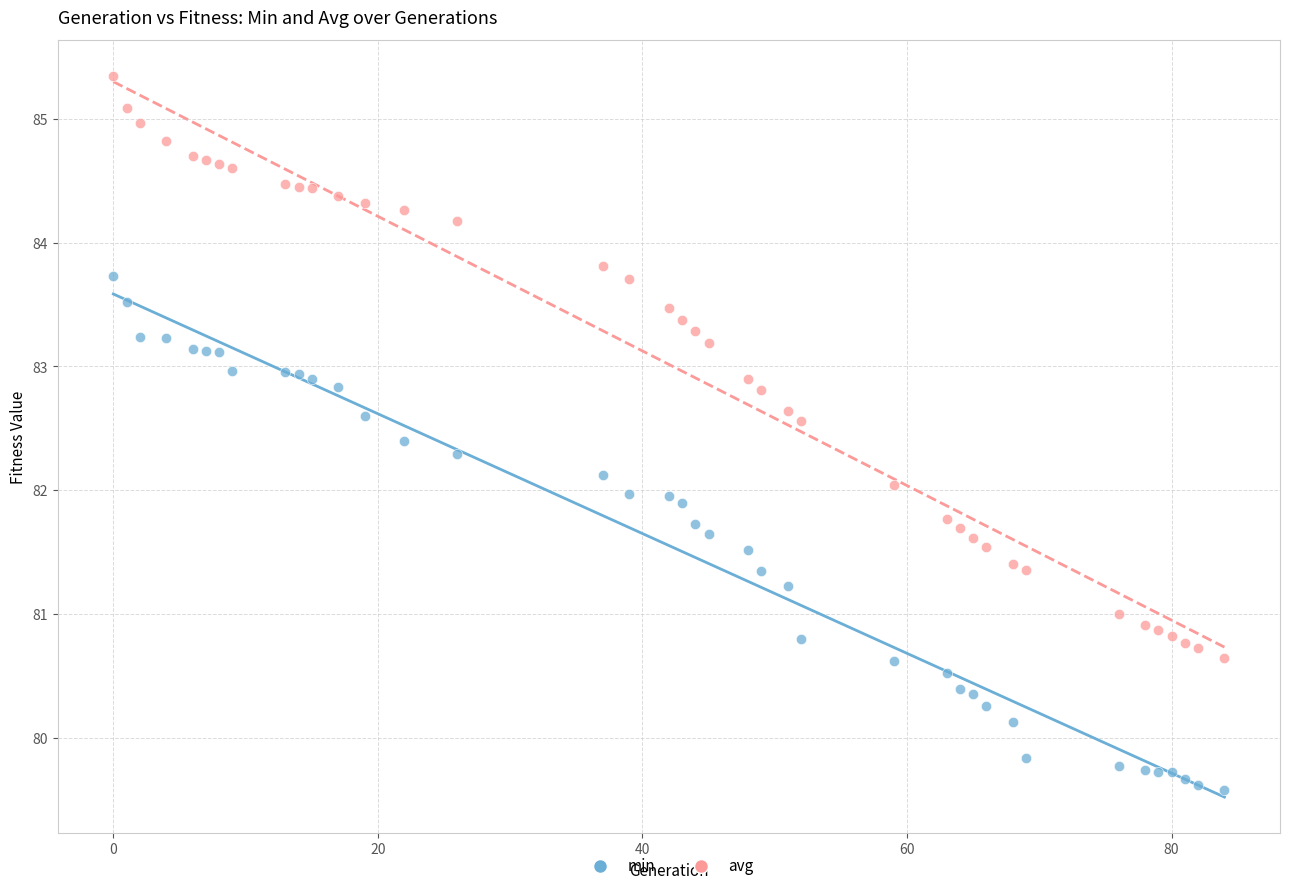

Which series reaches the maximum Y coordinate?

avg